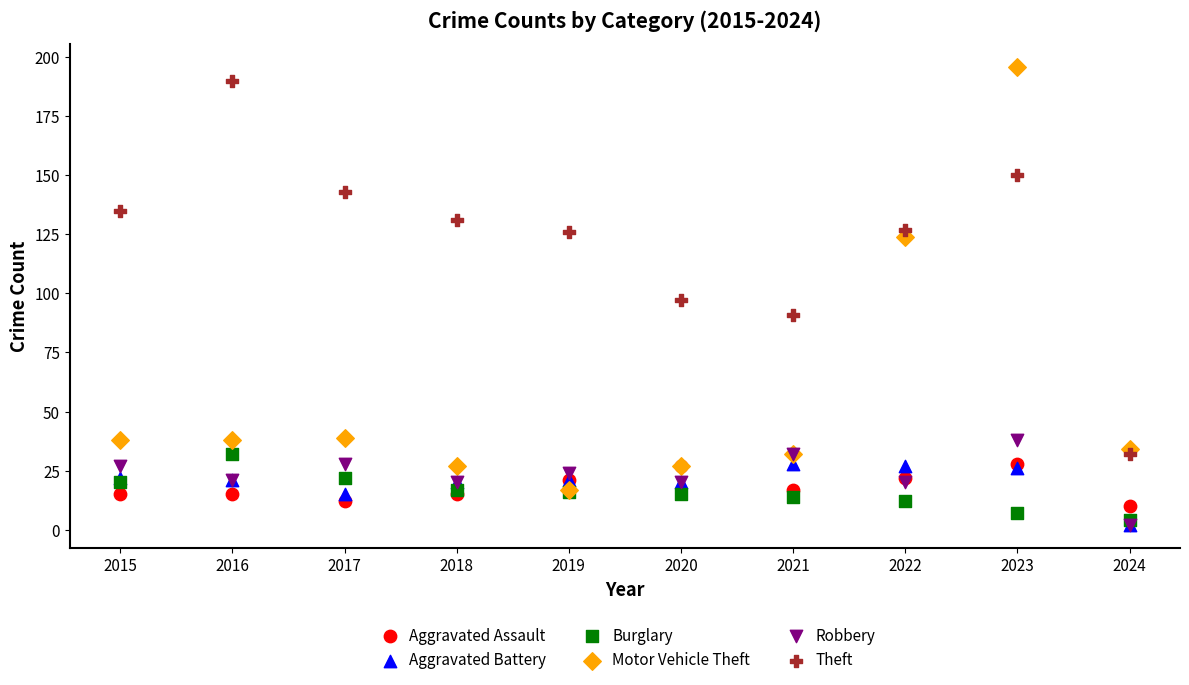

In the Motor Vehicle Theft series, what Y value is closest to 106?

124